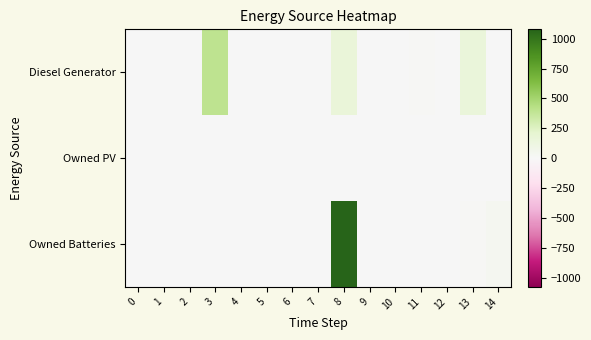

Reading left to right, extract all data points from this chart.

Diesel Generator: 0=0.0	1=0.0	2=0.0	3=400.0	4=0.0	5=0.0	6=0.0	7=0.0	8=167.0	9=0.0	10=3.0	11=11.0	12=0.0	13=152.0	14=5.0
Owned PV: 0=0.0	1=0.0	2=0.0	3=0.0	4=0.0	5=0.0	6=0.0	7=0.0	8=0.0	9=0.0	10=0.0	11=0.0	12=0.0	13=0.0	14=0.0
Owned Batteries: 0=0.0	1=0.0	2=0.0	3=0.0	4=0.0	5=0.0	6=0.0	7=0.0	8=1078.0	9=0.0	10=0.0	11=0.0	12=0.0	13=12.0	14=39.0